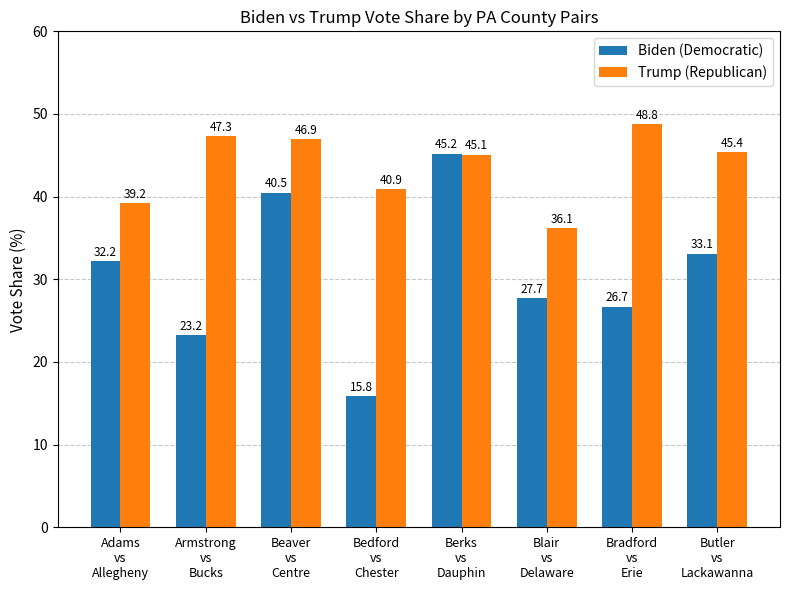

What is the average value of the Biden (Democratic) series?

30.6